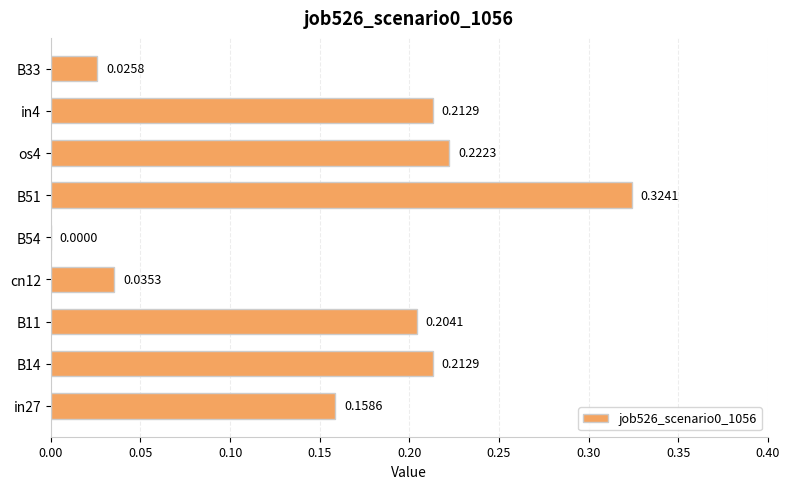

Which has a higher value, B14 or B33?

B14